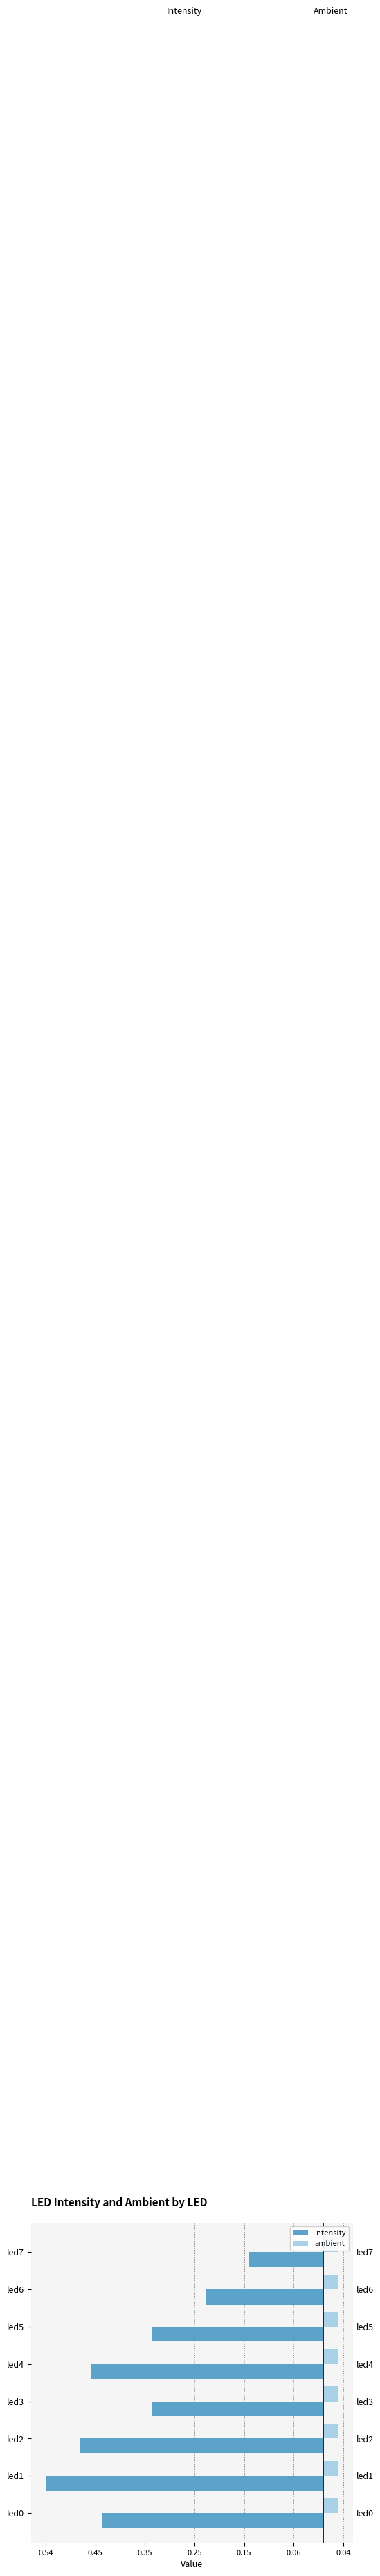

What are all the series names shown in the legend?

intensity, ambient